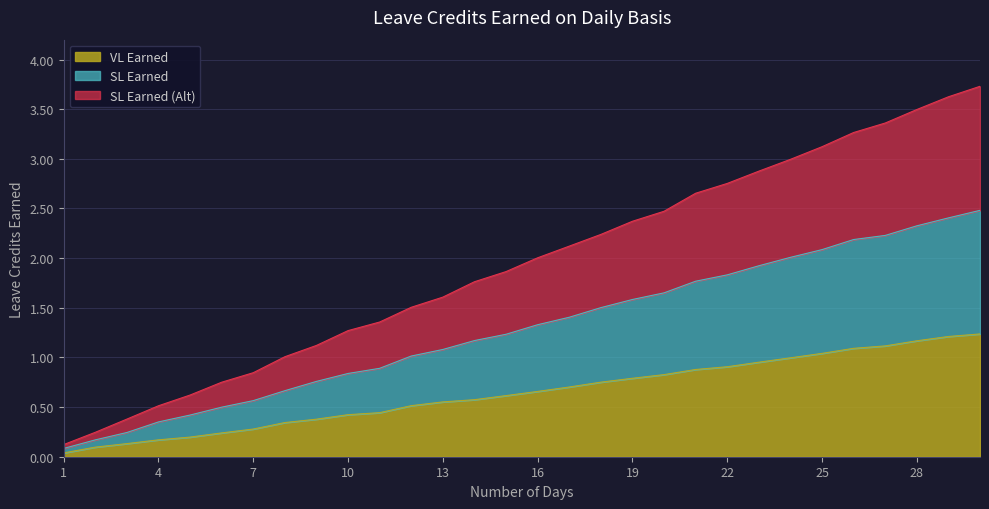

What is the difference between the highest and lowest values at 7?

0.6